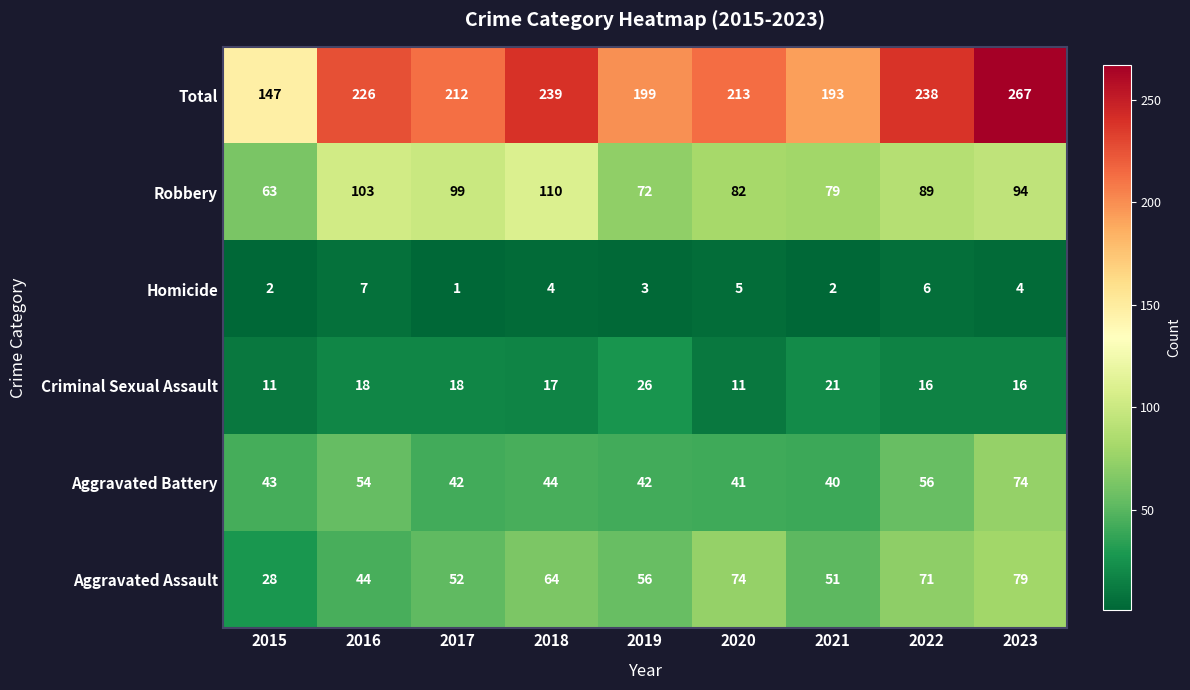

At how many categories does at least one series exceed 45?

9